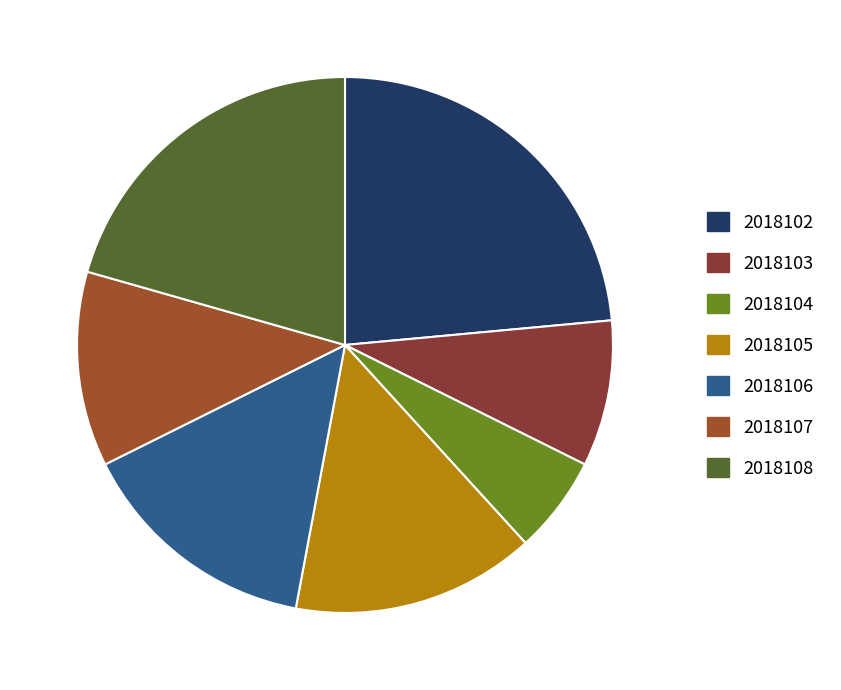

True or false: 2018105 accounts for 9% of the total.

False